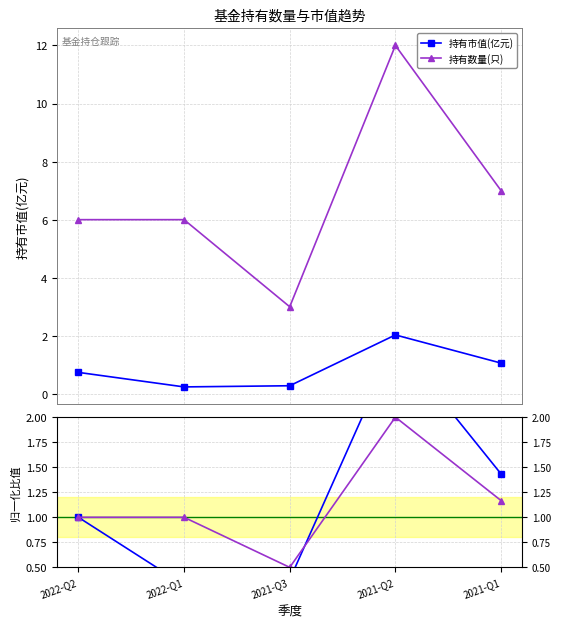

At 2021-Q3, list the series in order from smallest to largest.

持有市值(亿元), 持有数量(只)